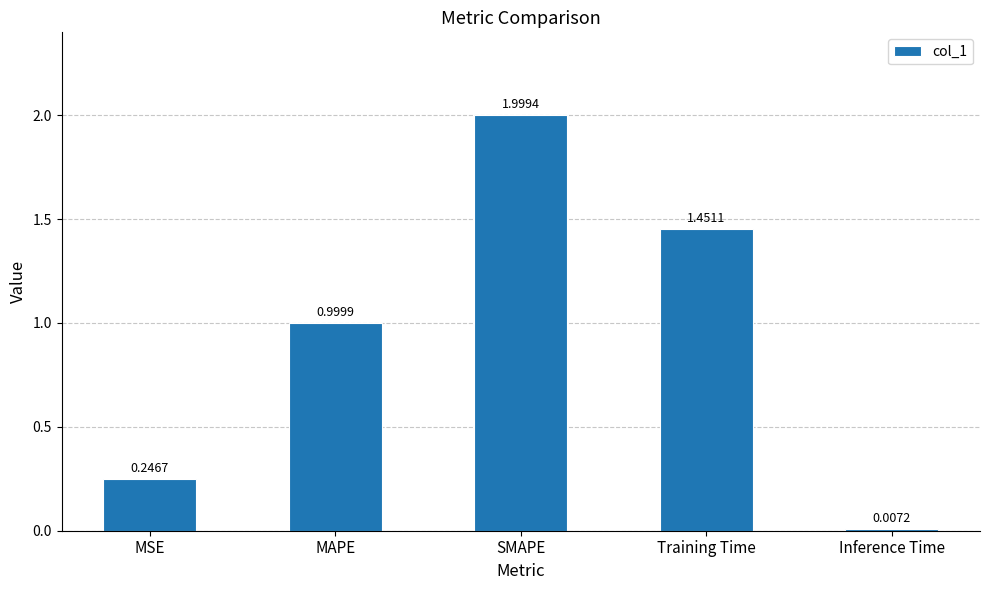

What is the value of the 3rd bar from the left?

2.0